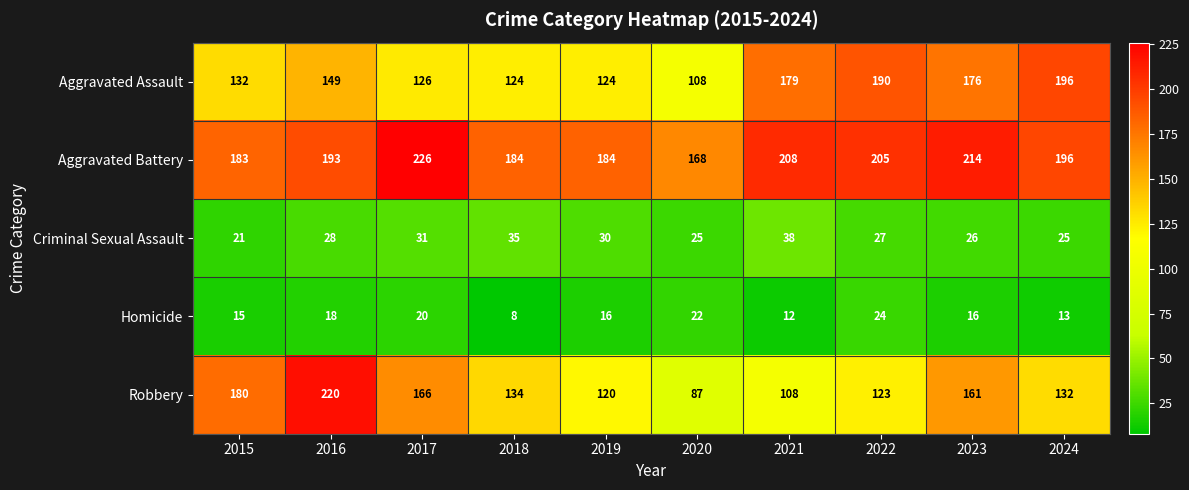

What is the greatest value displayed?

226